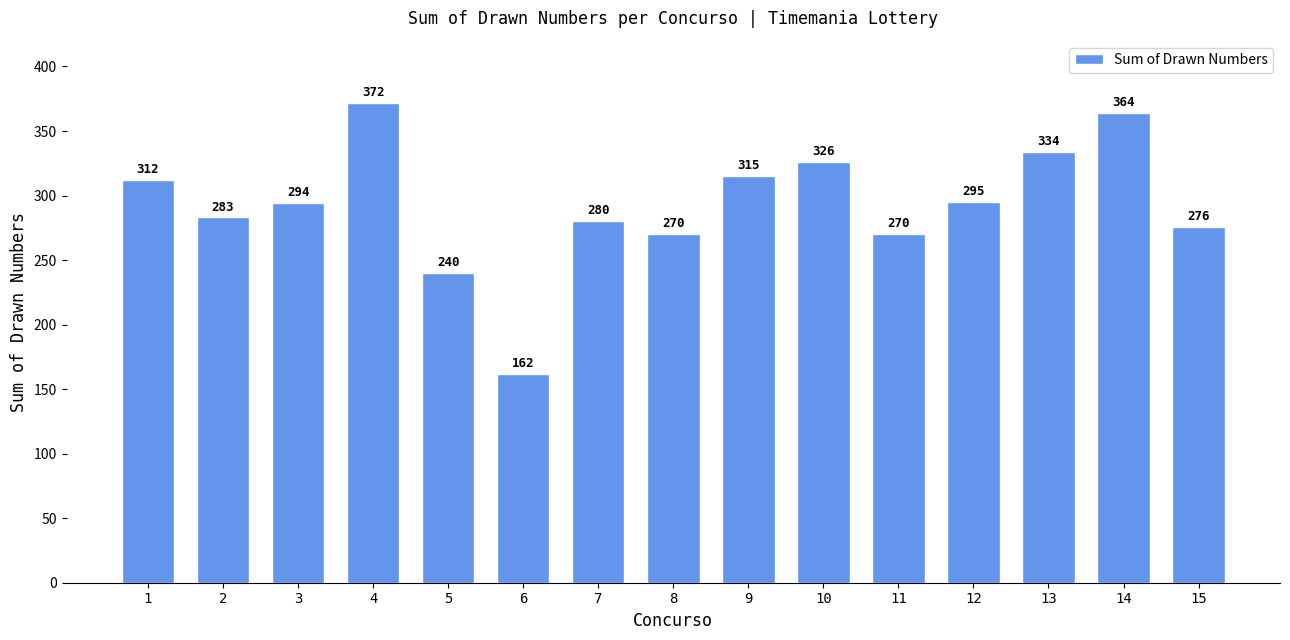

How many bars are there in total?

15